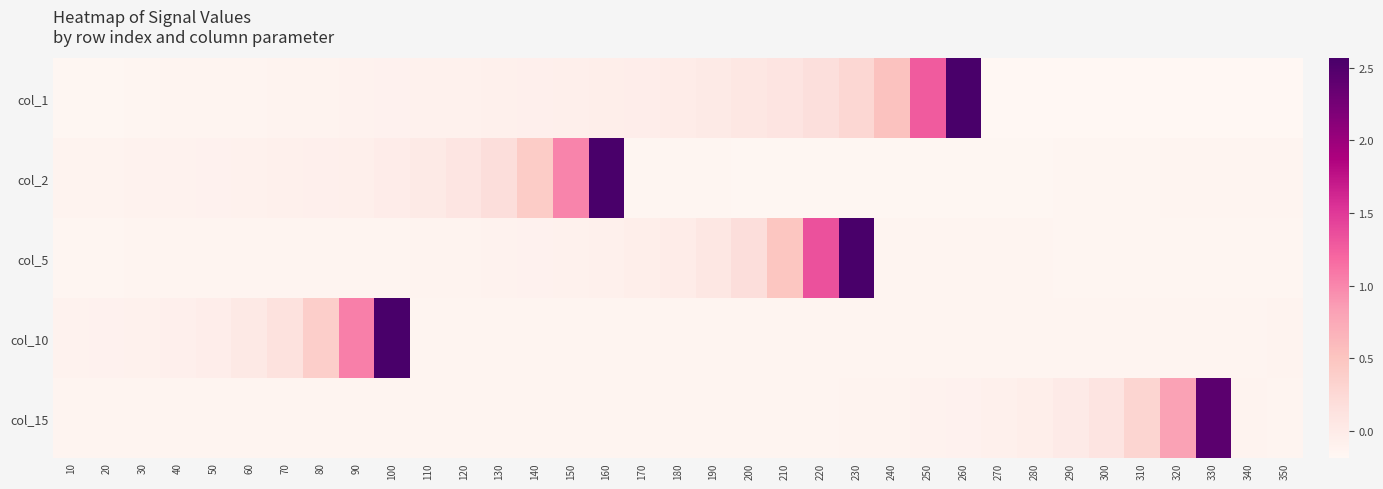

How many distinct data groups are displayed?

5